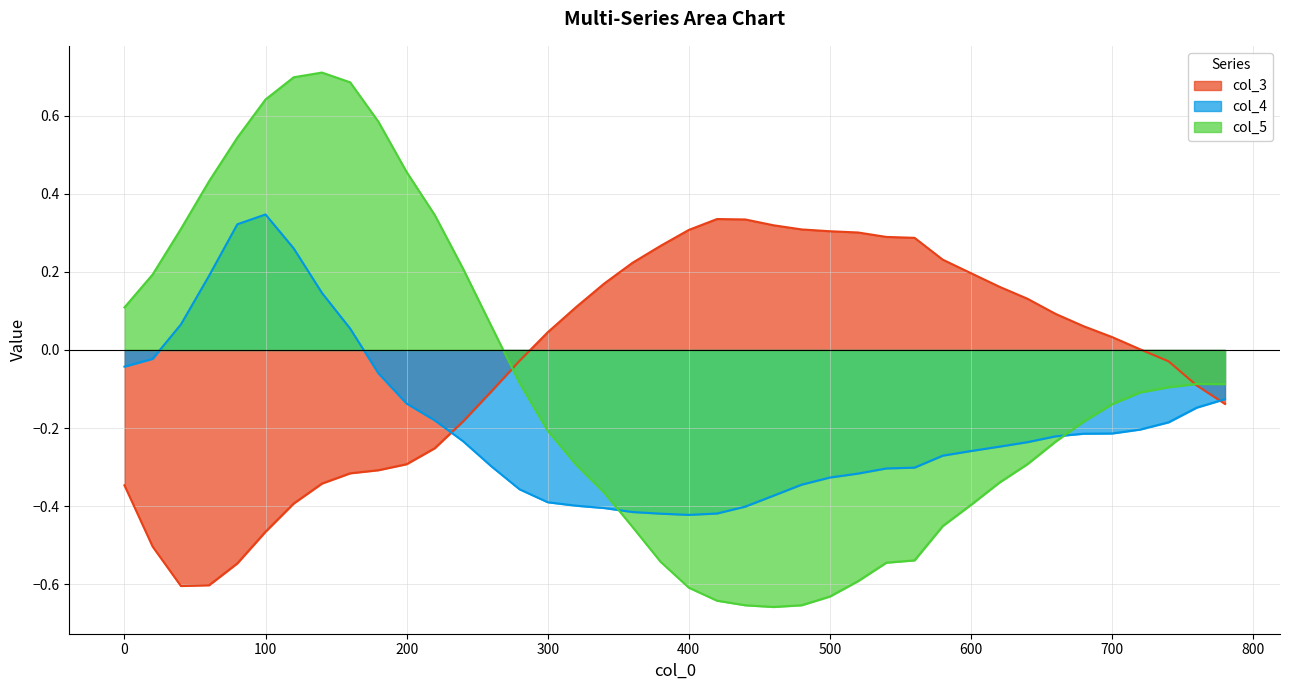

Which series has the largest range (max minus min)?

col_5